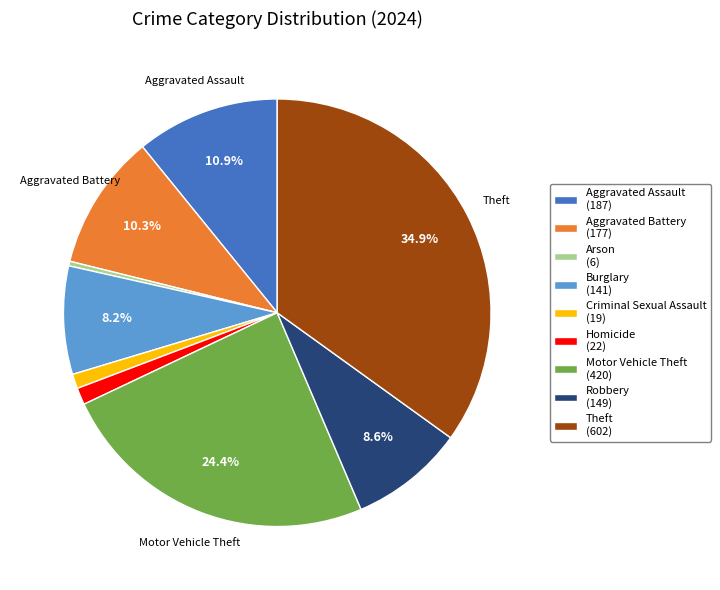

Does any single category account for the majority?

No